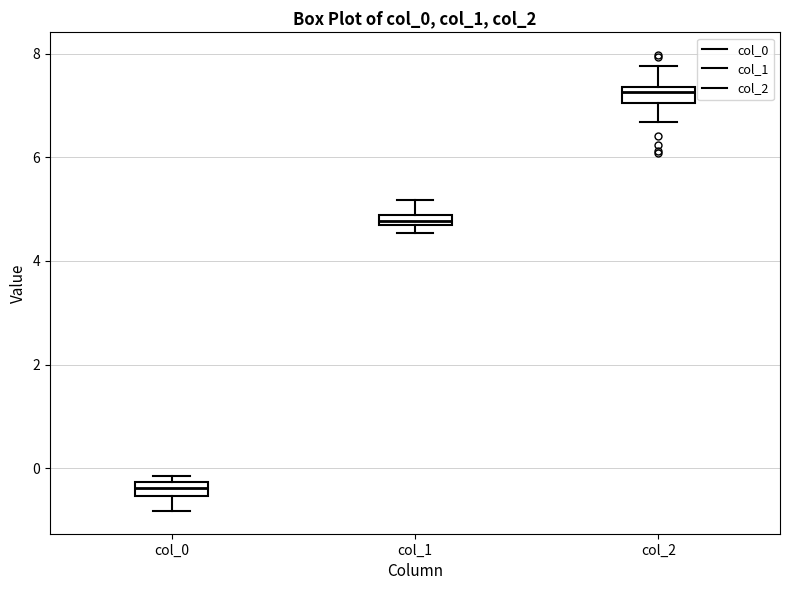

Where does the lower whisker of the box for col_2 end on the y-axis? The values are not printed on the chart, so give them approximately, as read against the axis.

6.6